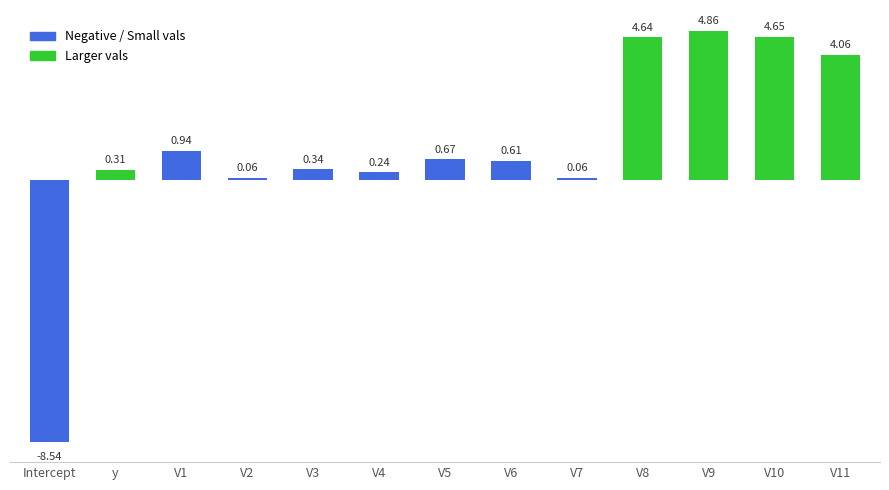

Is it true that the value at V7 is 0.1?

True